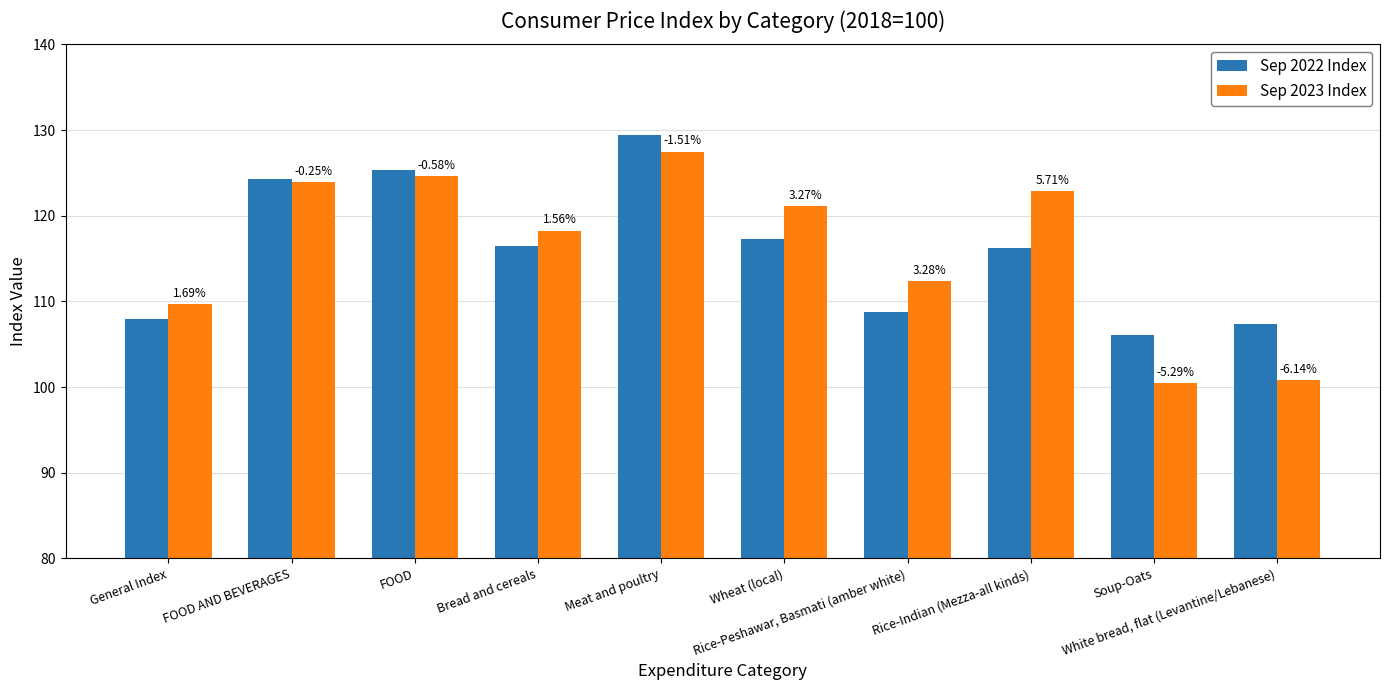

Which series has the largest total across all categories?

Sep 2023 Index